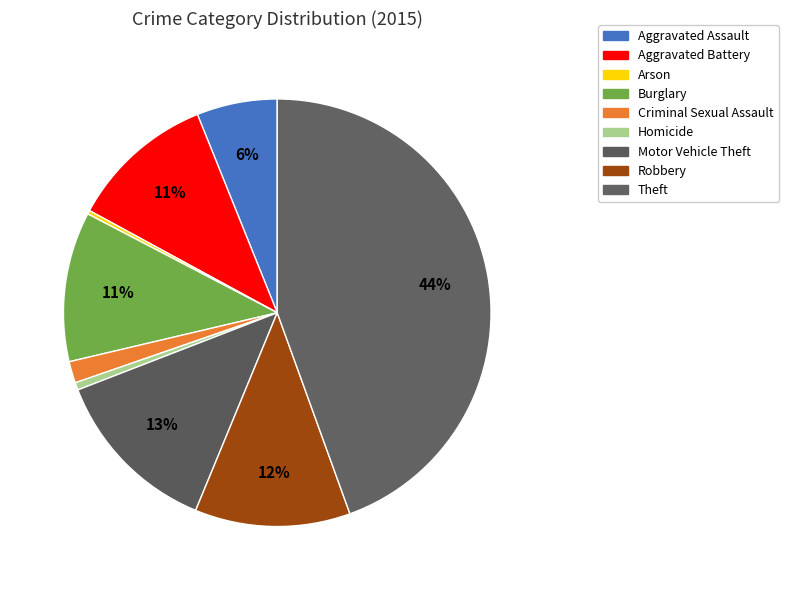

To the nearest percent, what portion does Aggravated Battery represent?

11%